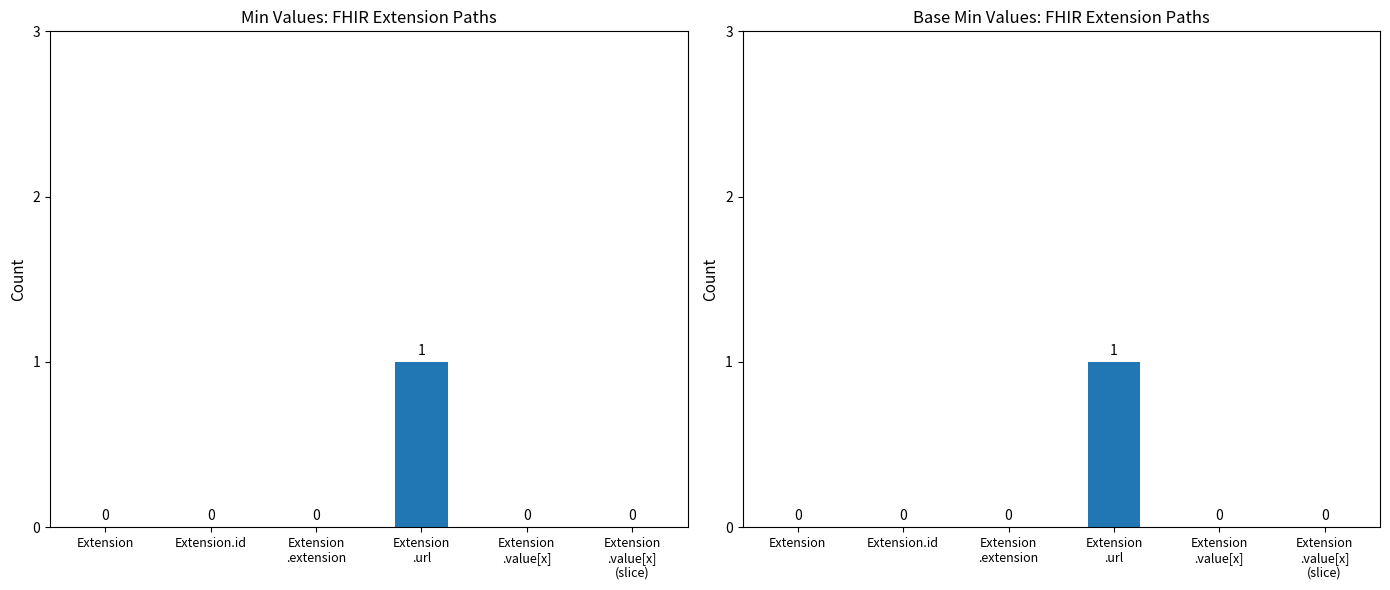

How many distinct data groups are displayed?

2